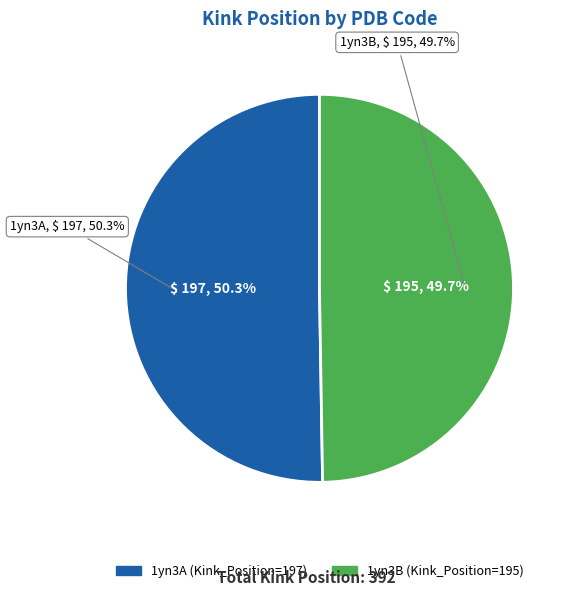

How many segments does this pie chart have?

2